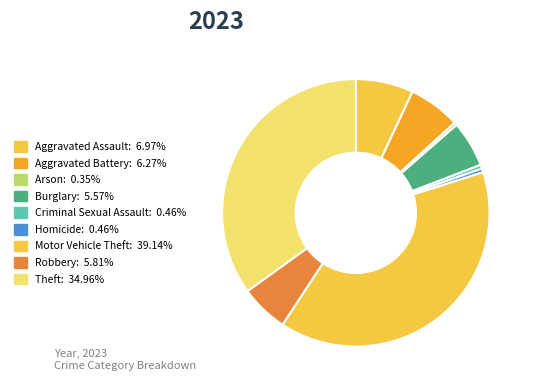

What is the ratio of the value at Robbery to the value at Burglary?

1.0